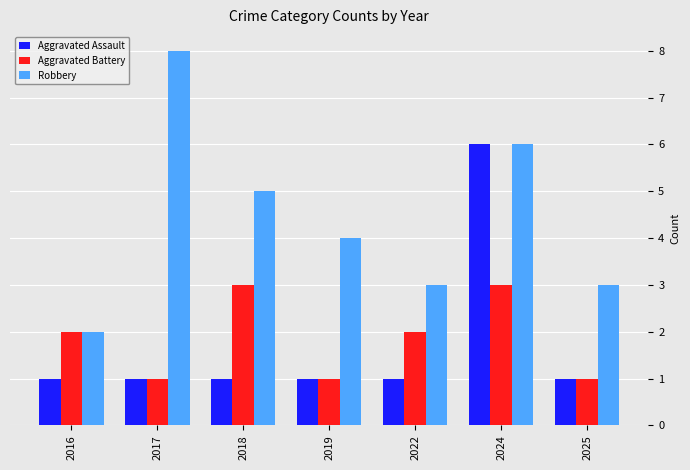

Which series has the widest spread of values?

Robbery